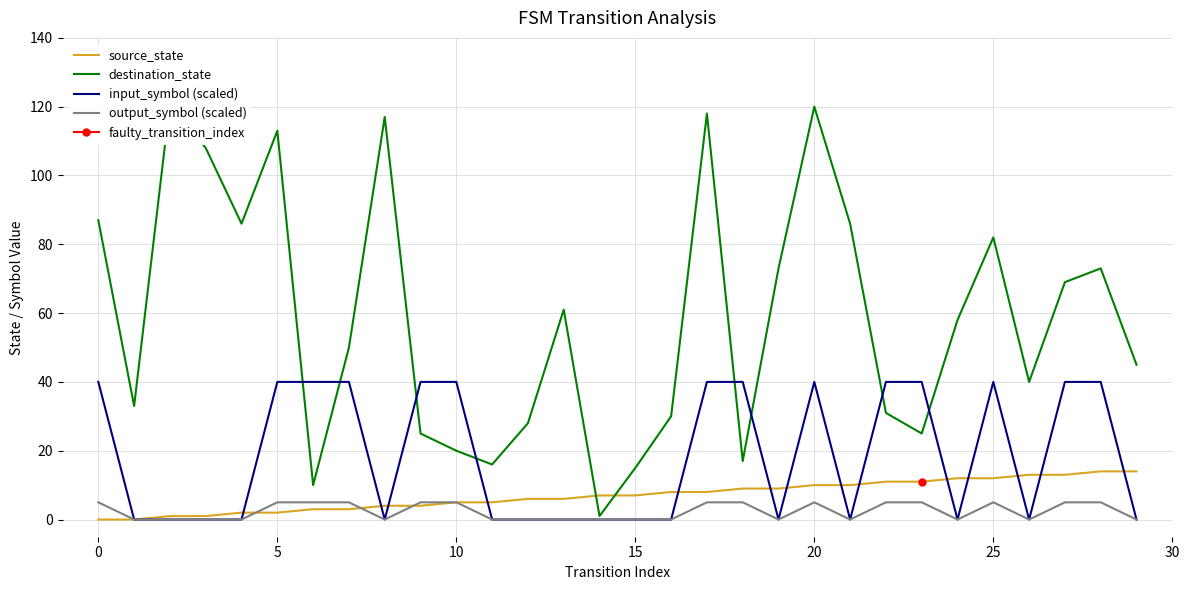

How many positive values does the source_state series have?

28